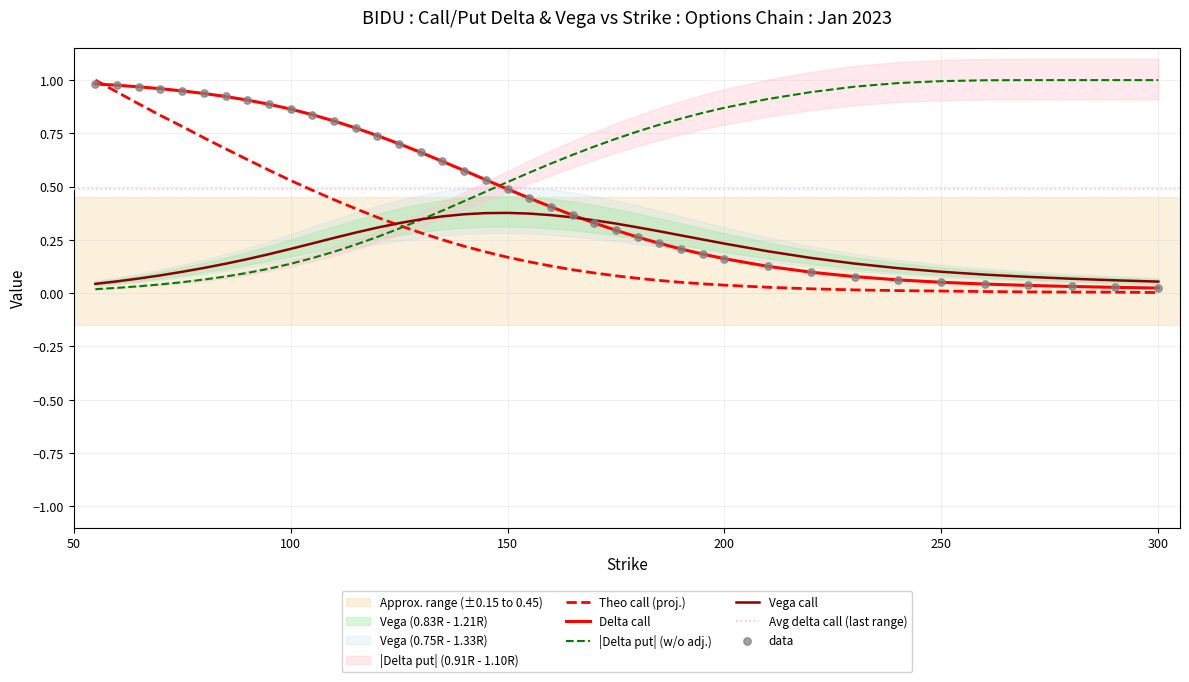

At which category is the sum across all series the highest?

55